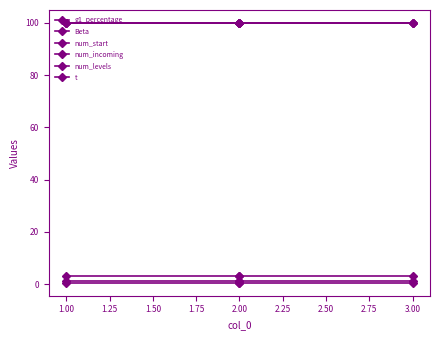

How many lines are shown in the chart?

6